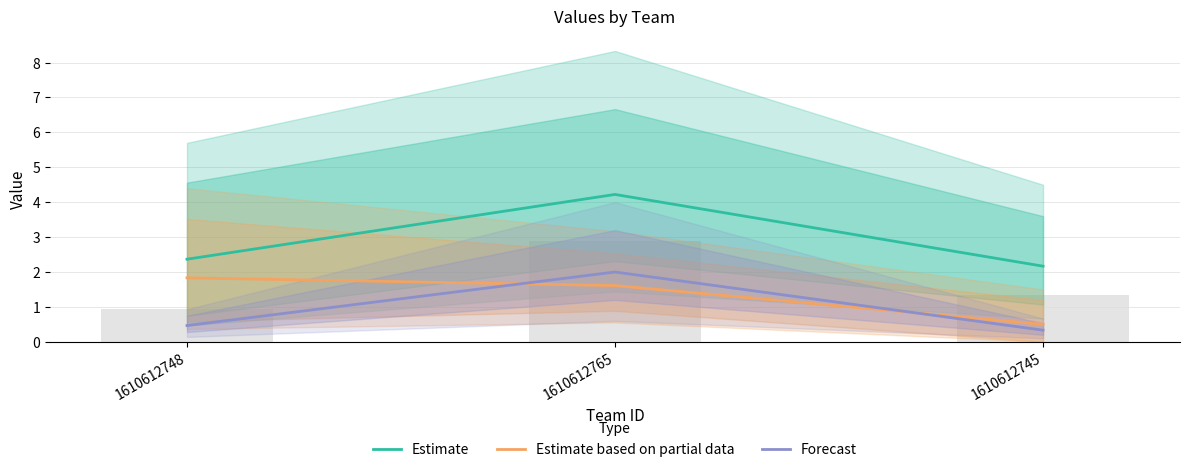

At 1610612748, list the series in order from largest to smallest.

Estimate, Estimate based on partial data, Forecast